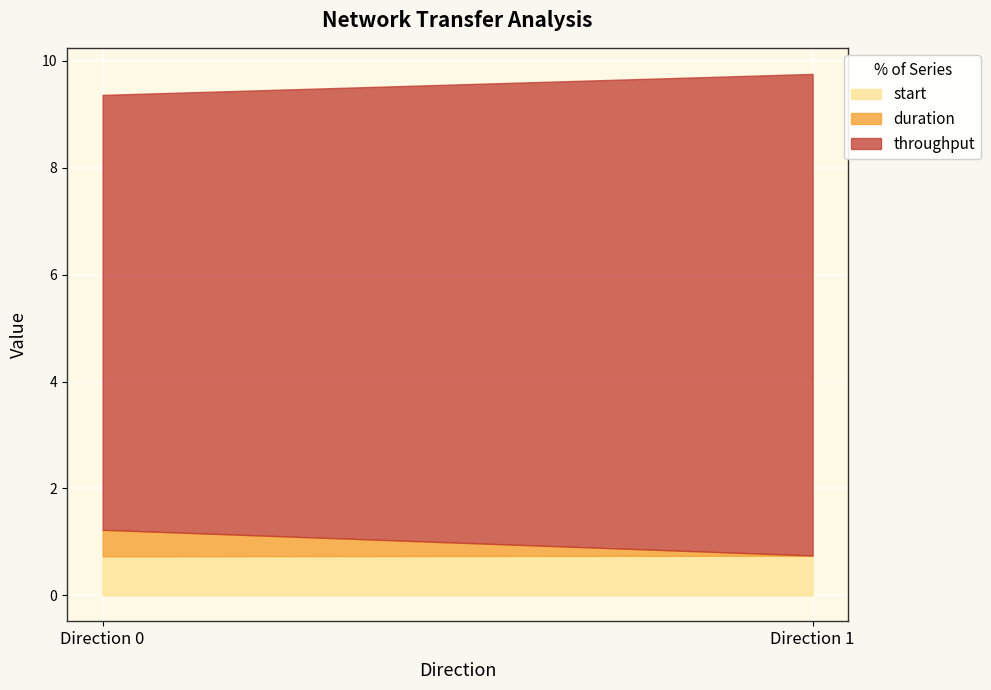

What is the highest value of the start series?

0.7